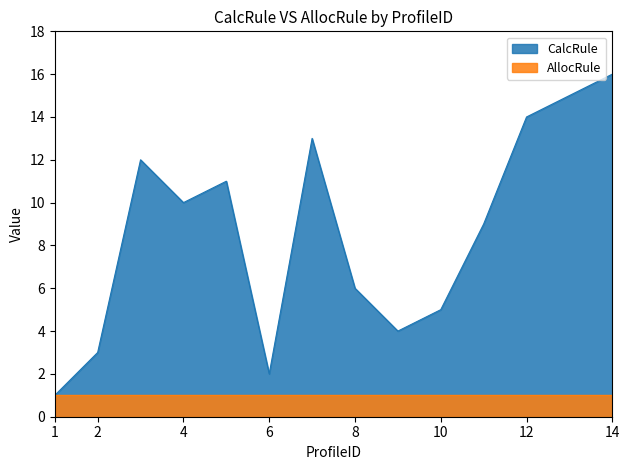

What is the difference between the maximum and minimum values?

15